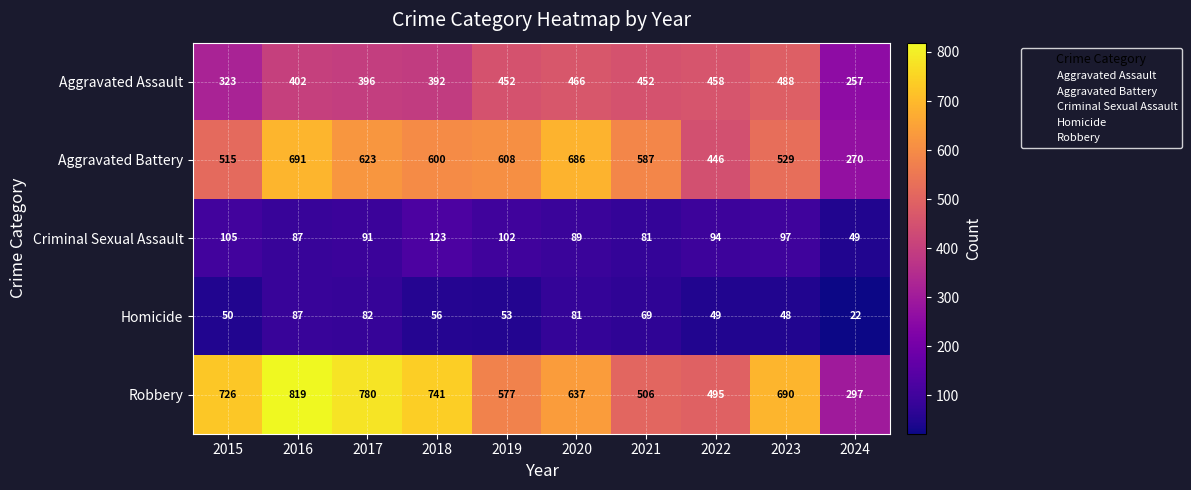

List the series in order of their peak value, highest first.

Robbery, Aggravated Battery, Aggravated Assault, Criminal Sexual Assault, Homicide